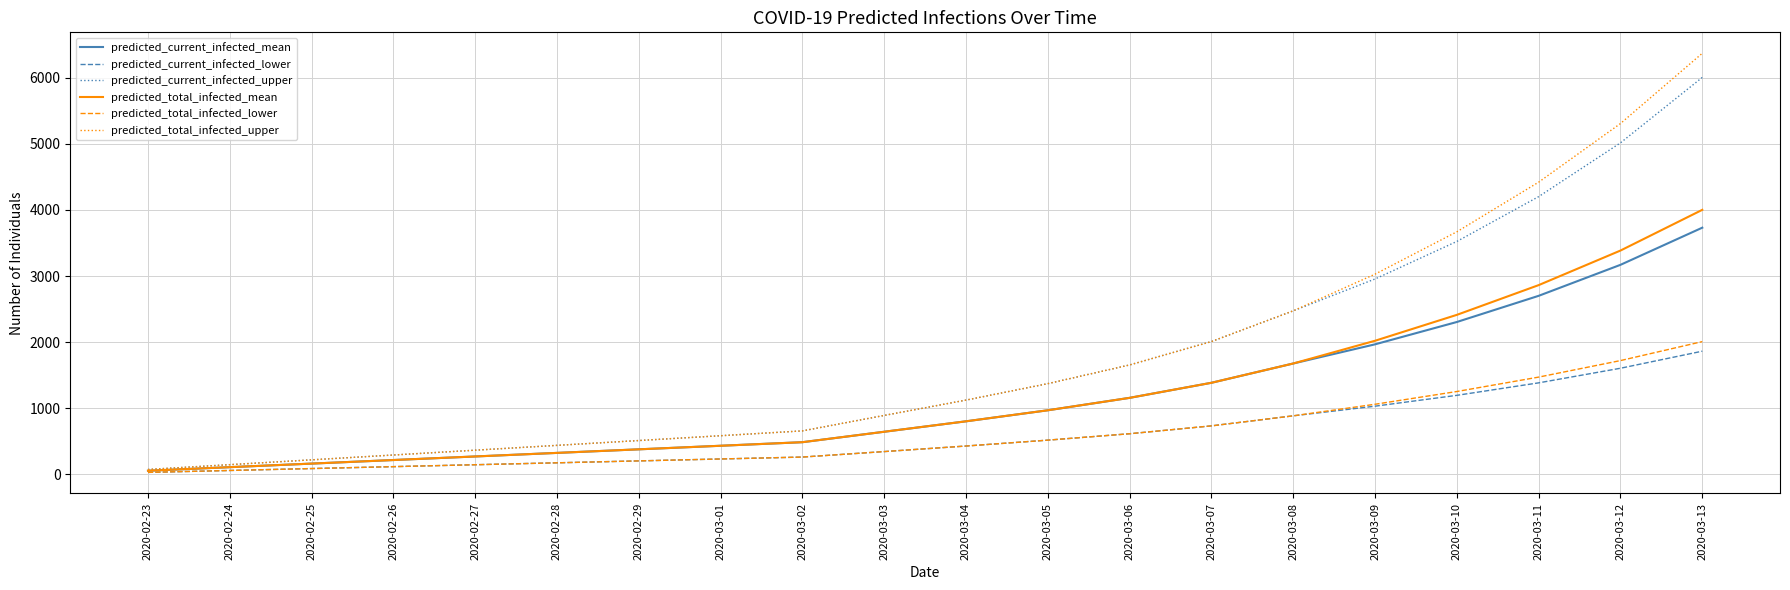

How many lines are shown in the chart?

6